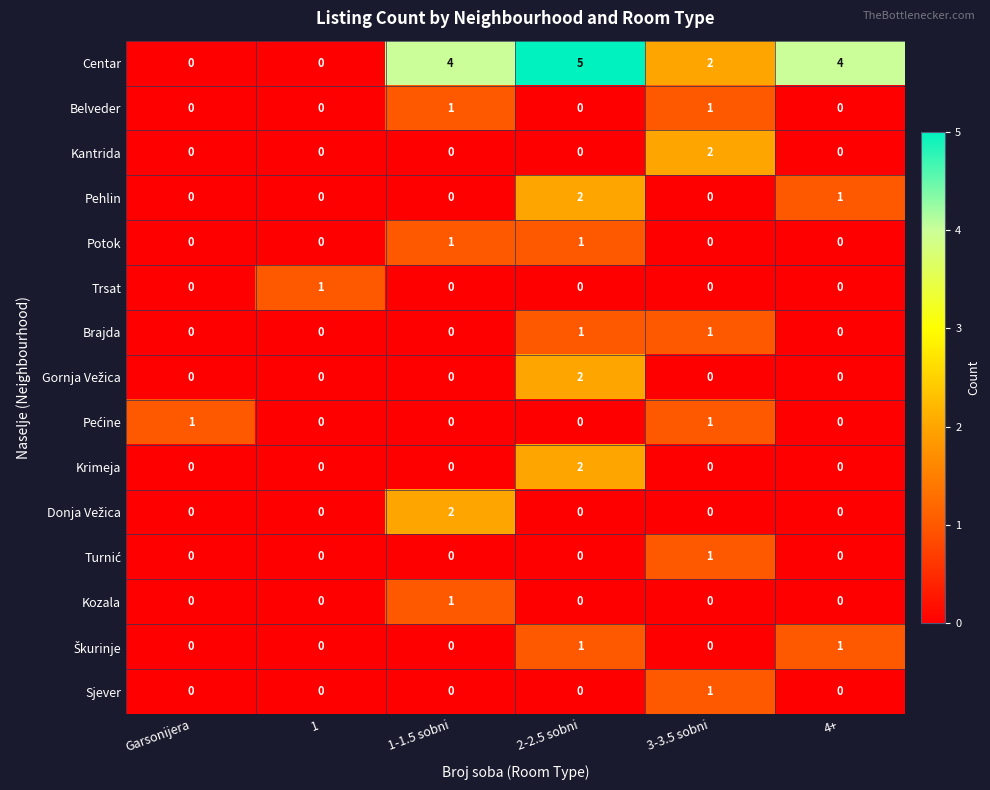

At which category is the sum across all series the highest?

2-2.5 sobni